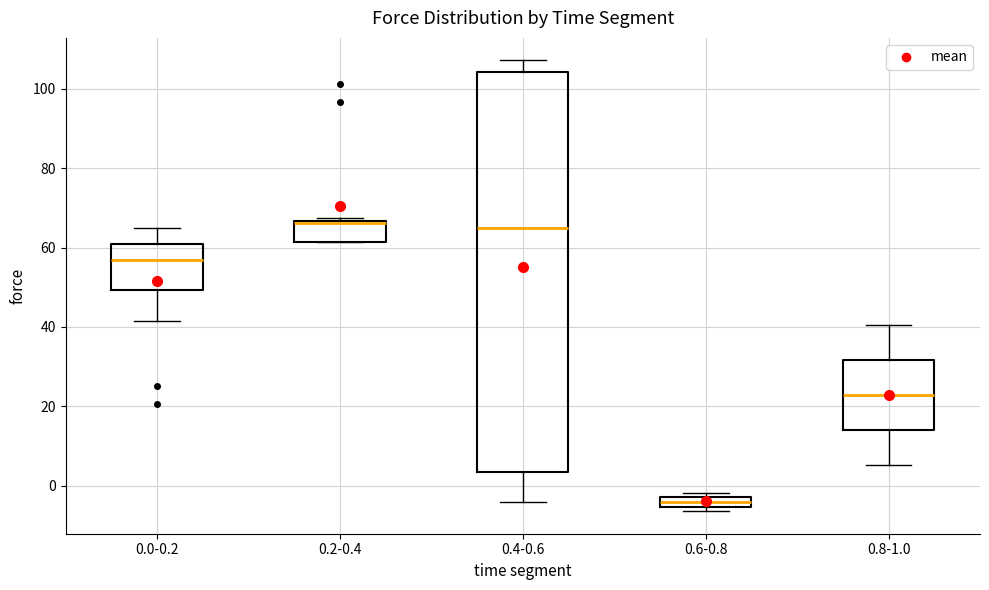

Where does the median line of the box for 0.0-0.2 sit on the y-axis? The values are not printed on the chart, so give them approximately, as read against the axis.

56